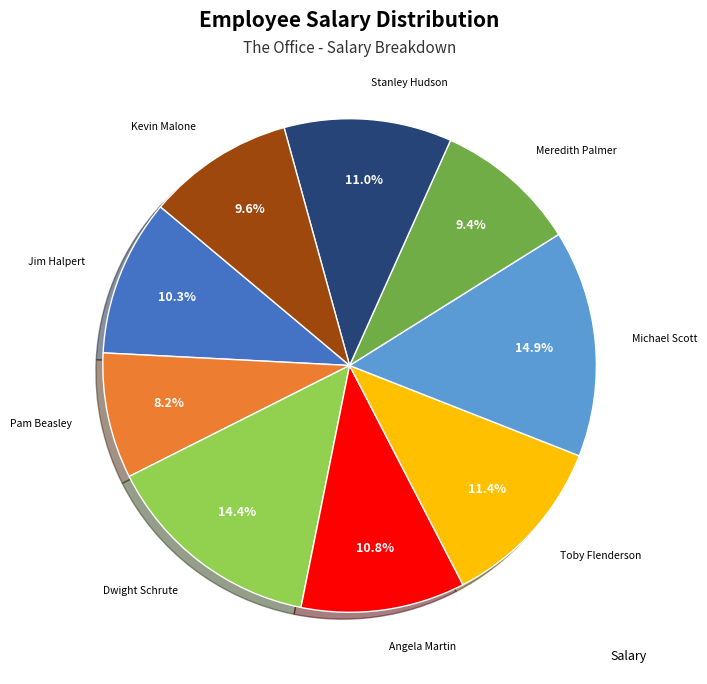

Is there a majority slice in this chart?

No